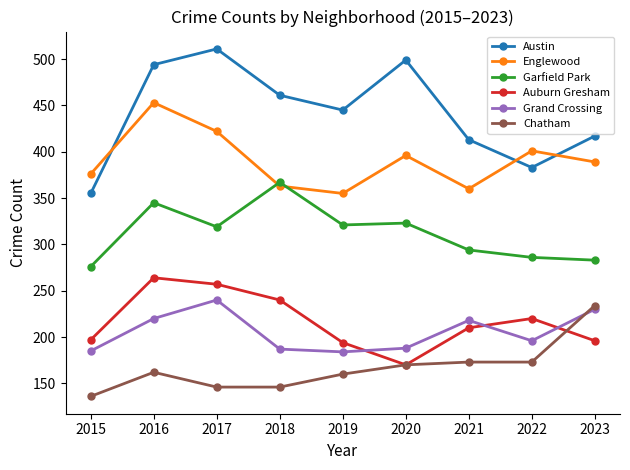

What is the greatest value displayed?

511